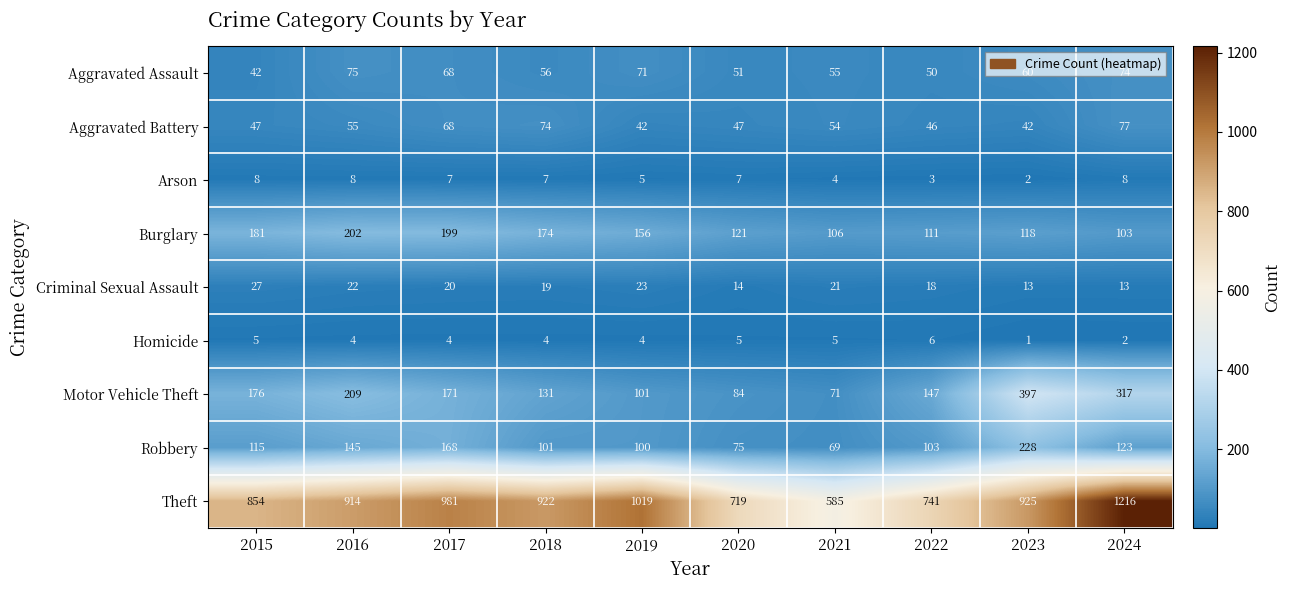

How many series are shown in this chart?

9